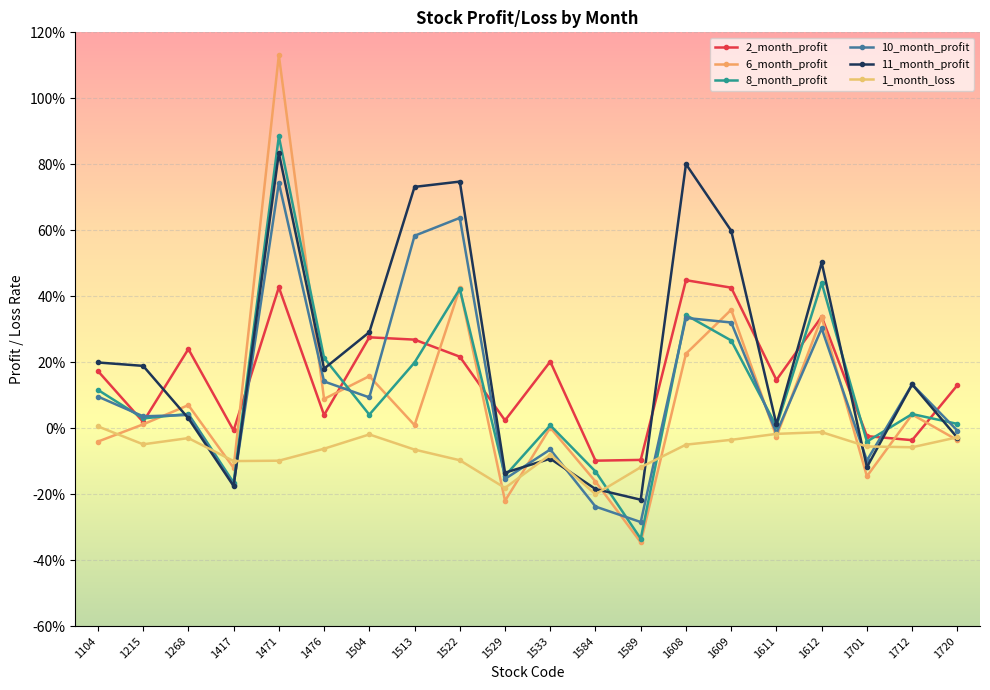

The 2_month_profit series shows -0.1 at 1584. True or false?

True